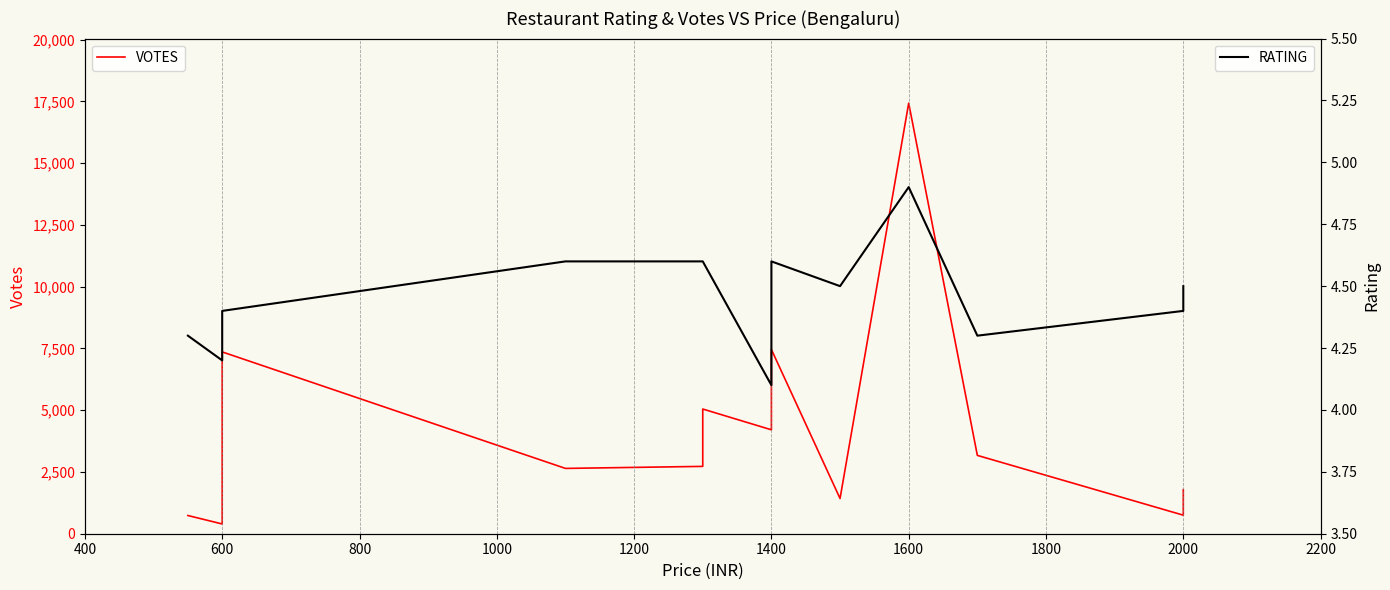

What is the lowest value of the VOTES series?

395.0